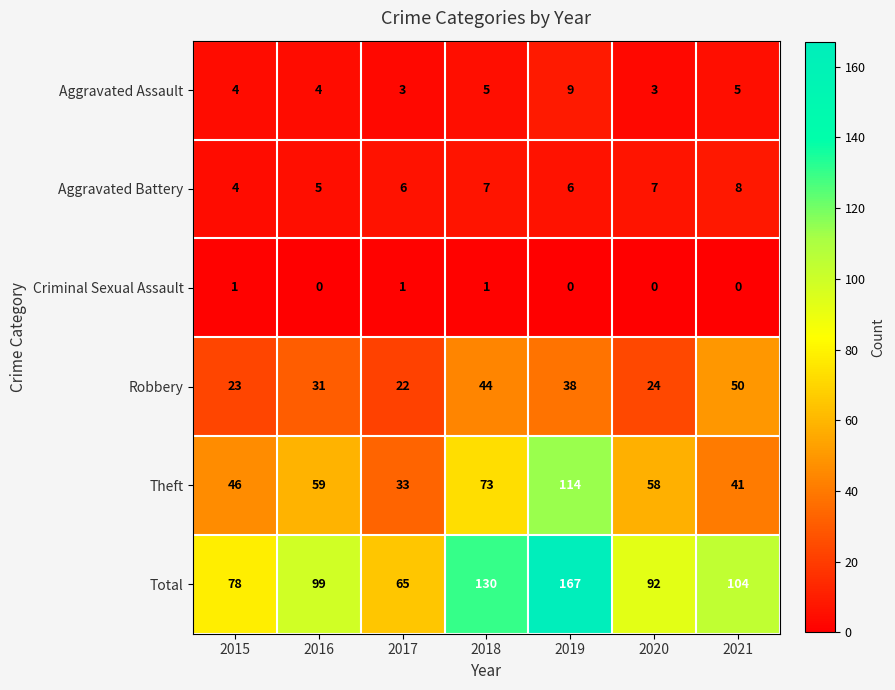

List the series in order of their peak value, lowest first.

Criminal Sexual Assault, Aggravated Battery, Aggravated Assault, Robbery, Theft, Total